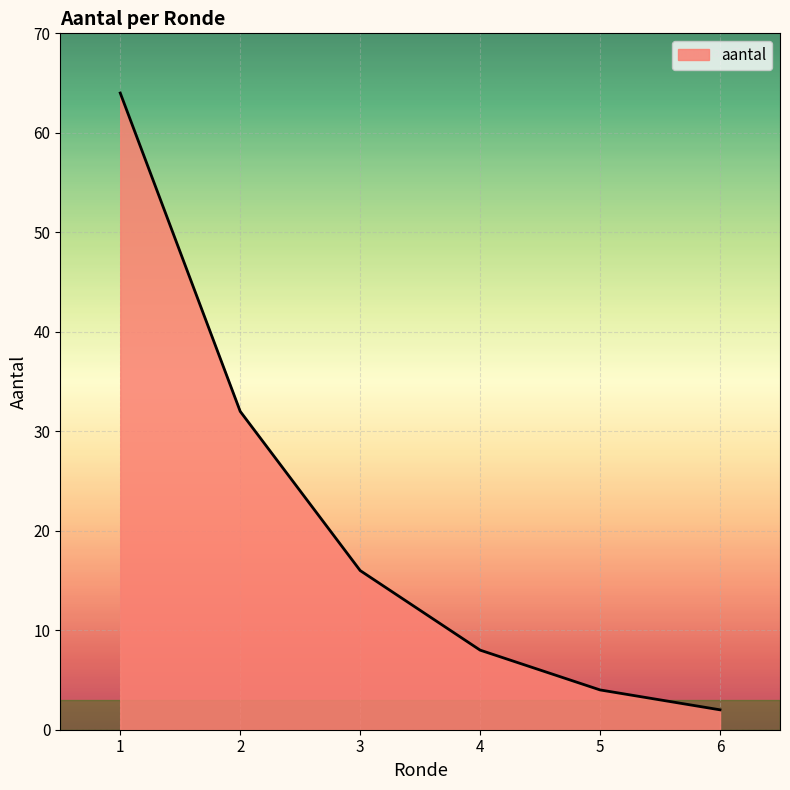

At which category does the chart reach its minimum across all series?

6